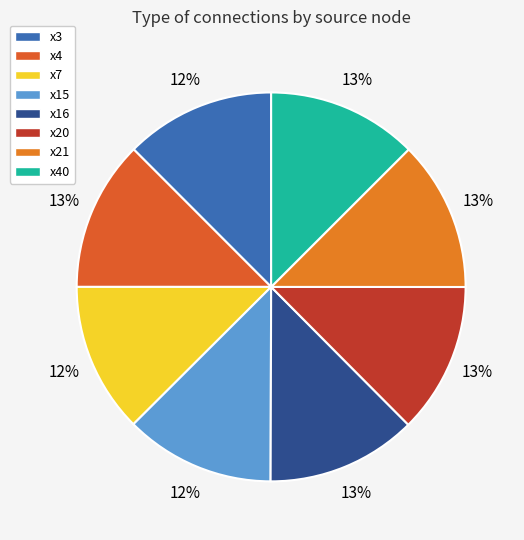

Count the number of slices in the pie.

8